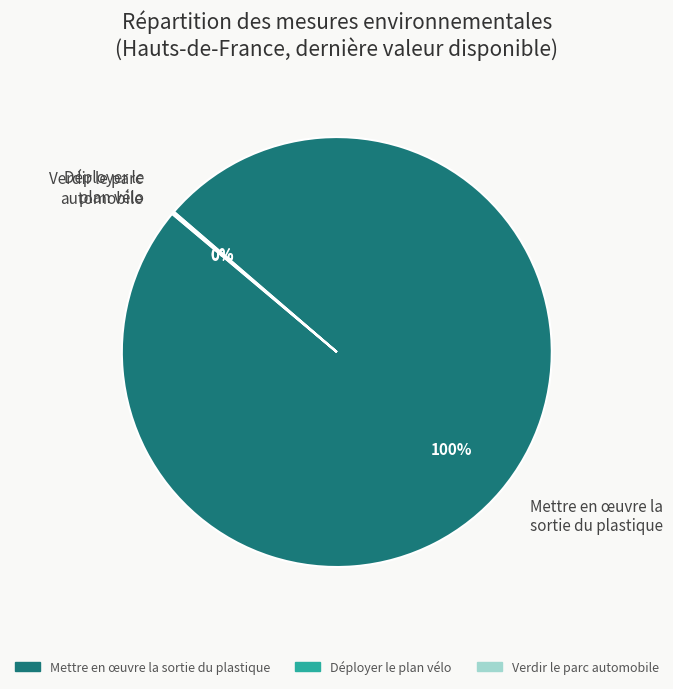

The Mettre en œuvre la sortie du plastique slice represents 100% of the pie. True or false?

True